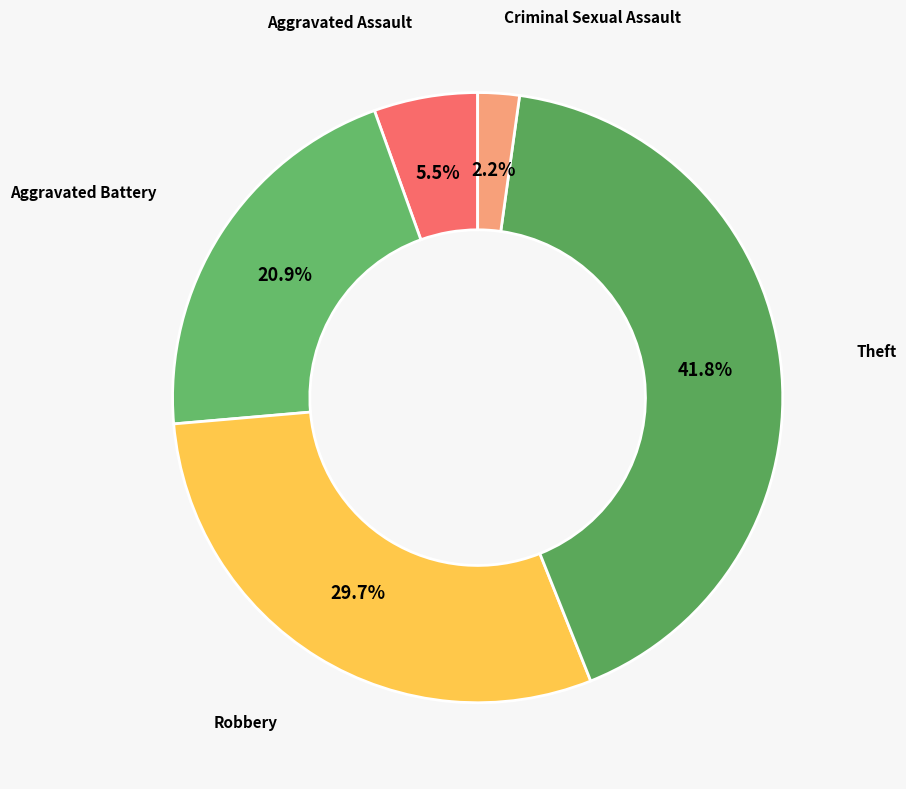

The Robbery slice represents 30% of the pie. True or false?

True